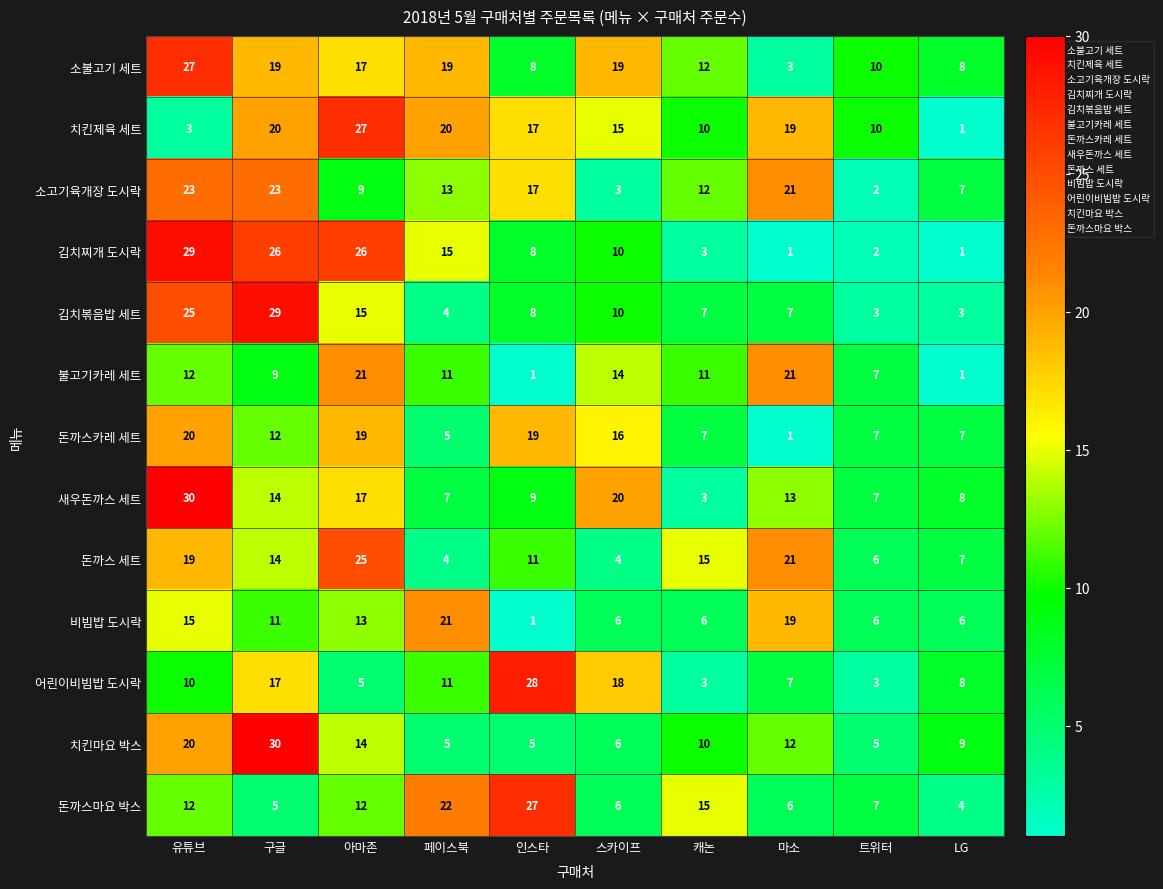

At how many categories does at least one series exceed 16?

7